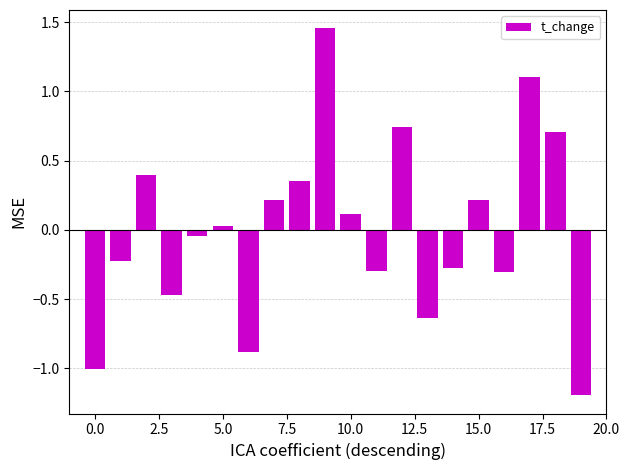

How many positive values are there?

10